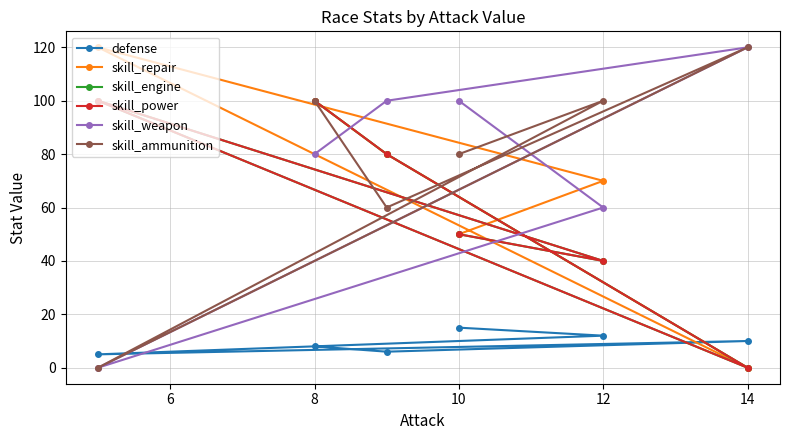

How many interior local peaks does the skill_weapon series have?

1